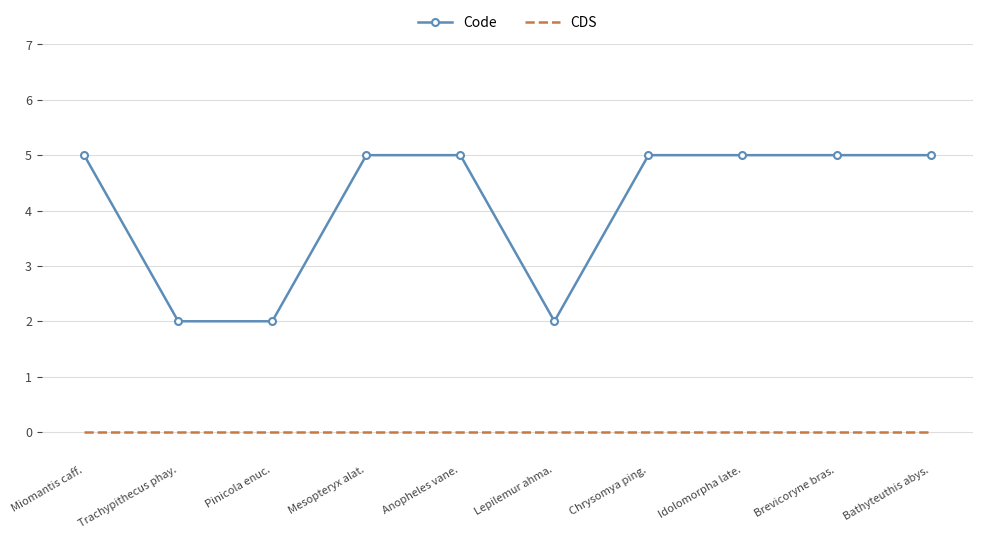

What is the difference between the Code values at Miomantis caff. and Lepilemur ahma.?

3